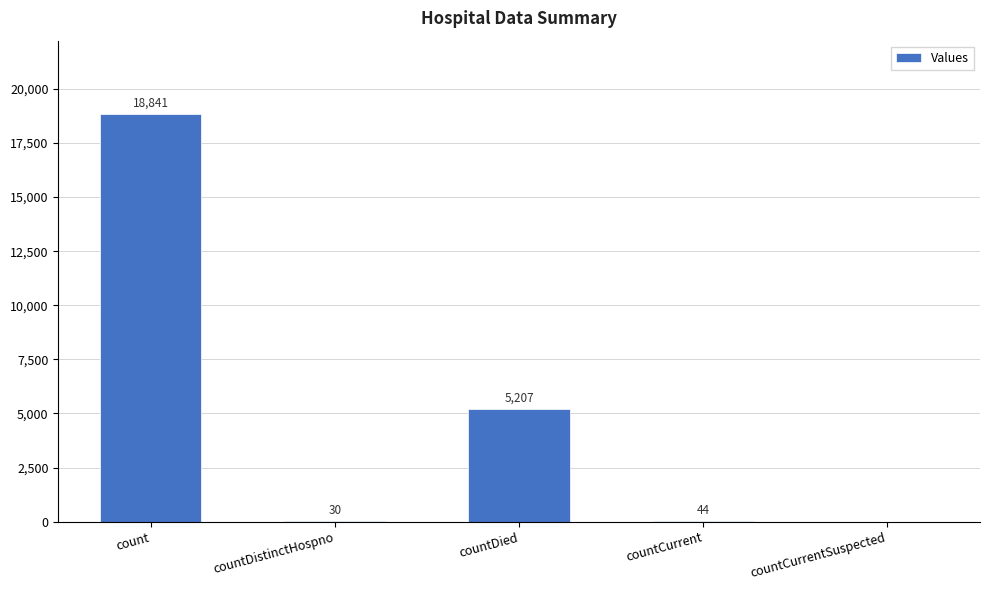

What is the greatest value displayed?

18841